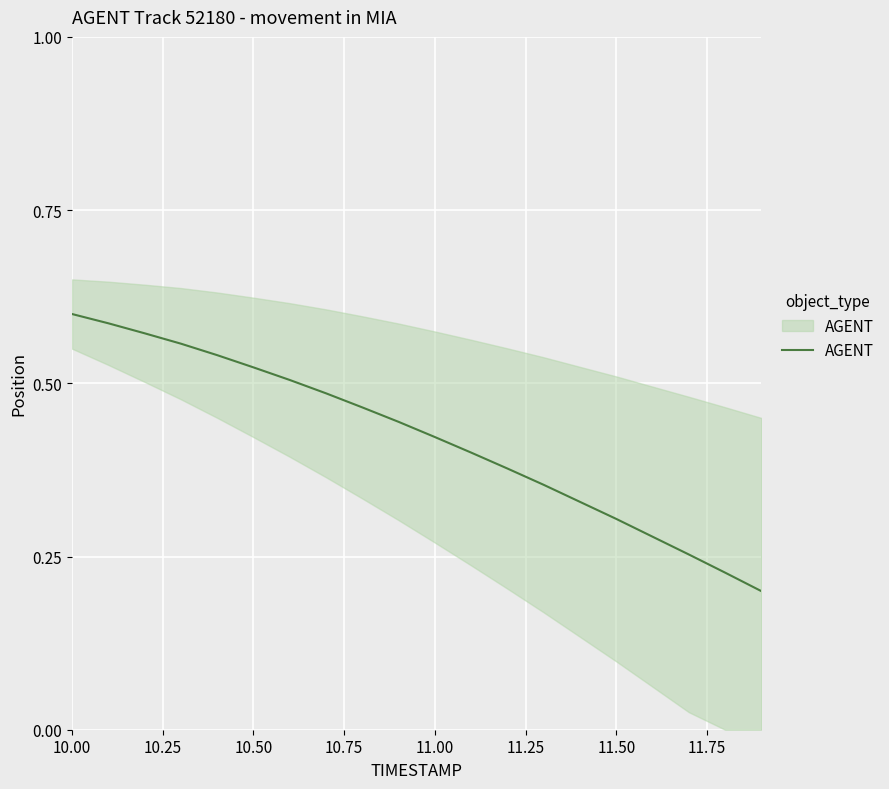

What is the minimum value shown in the chart?

0.2